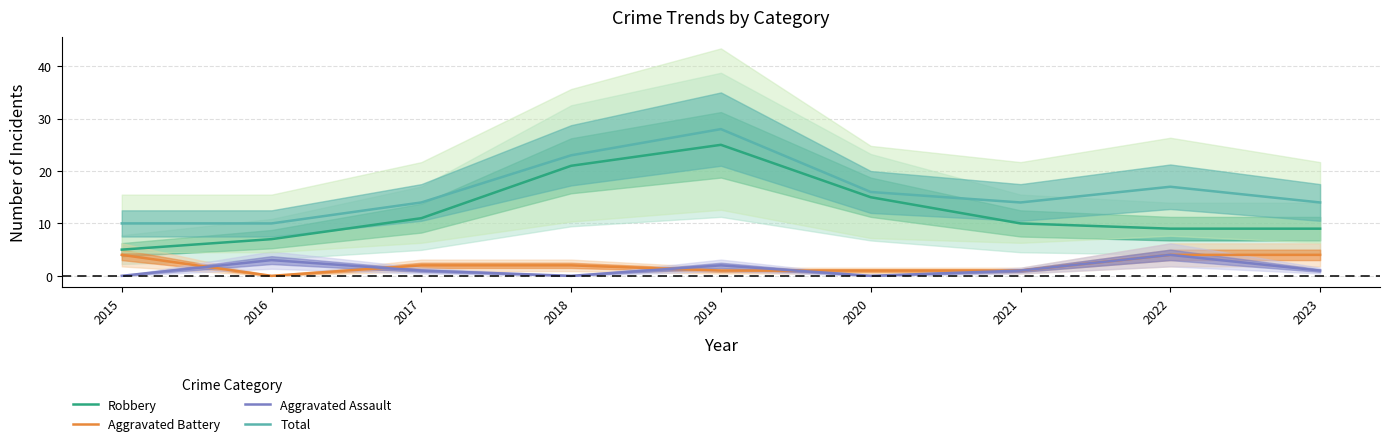

The value of Robbery at 2021 is 10. True or false?

True